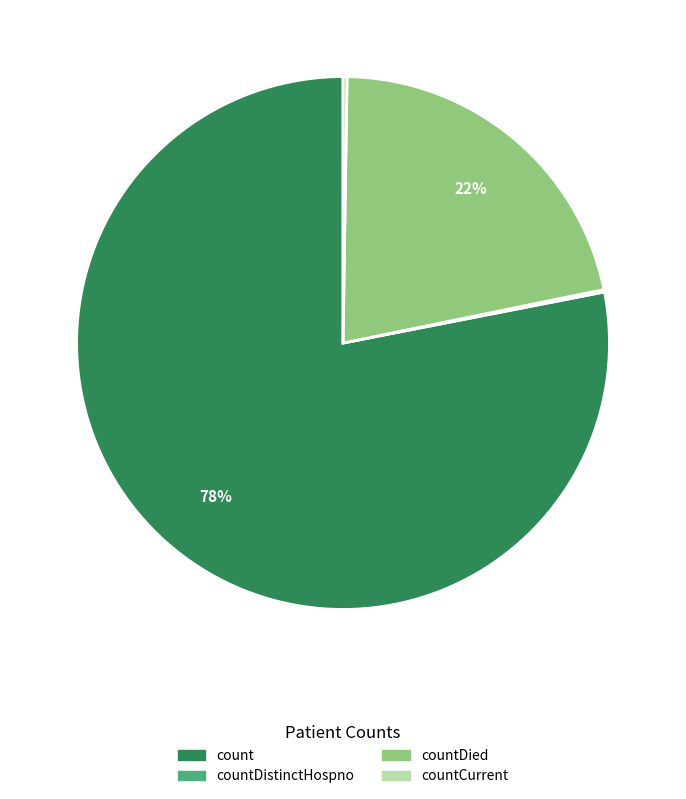

To the nearest percent, what is the average slice percentage?

25%